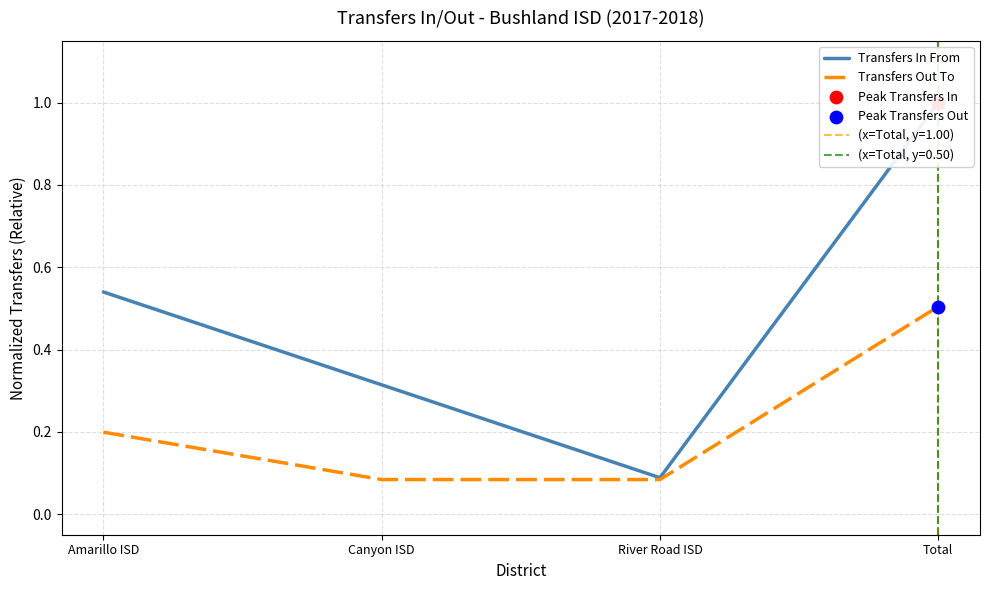

Is the value of Transfers In From at Canyon ISD greater than the value of Transfers Out To at River Road ISD?

Yes